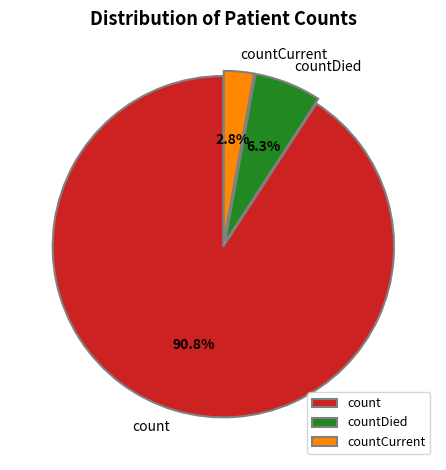

What percentage is the countDied slice, to the nearest percent?

6%